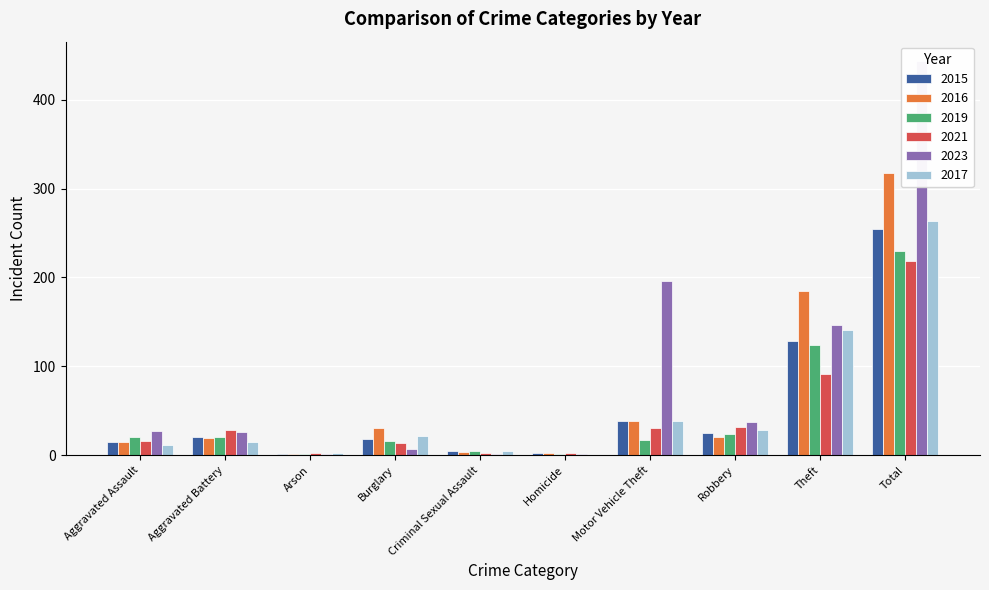

Which series has the largest total across all categories?

2023